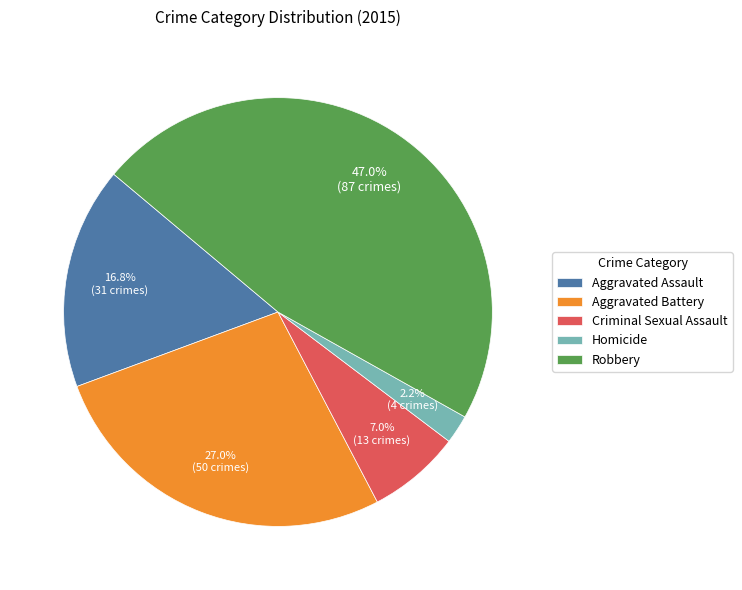

Is Homicide the majority of the pie?

No